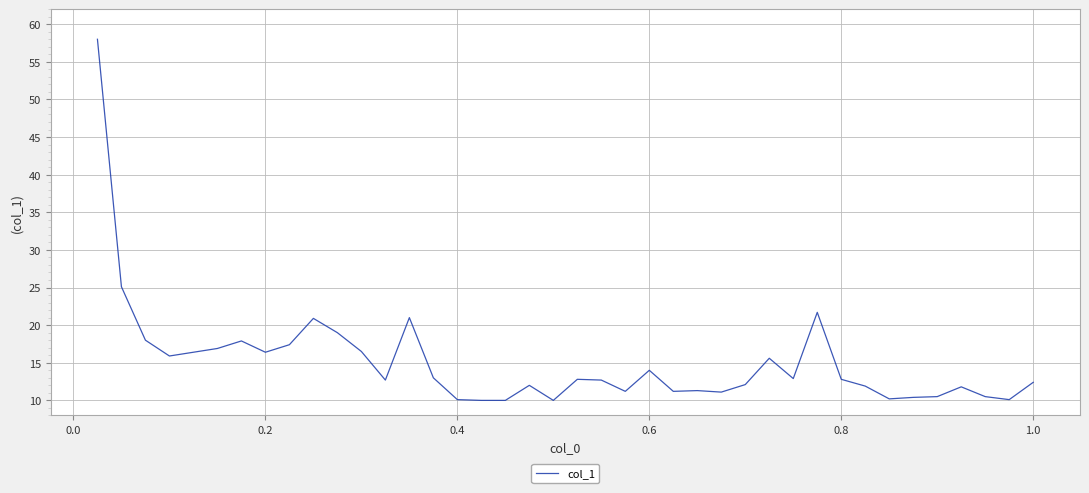

What is the maximum value shown in the chart?

58.0